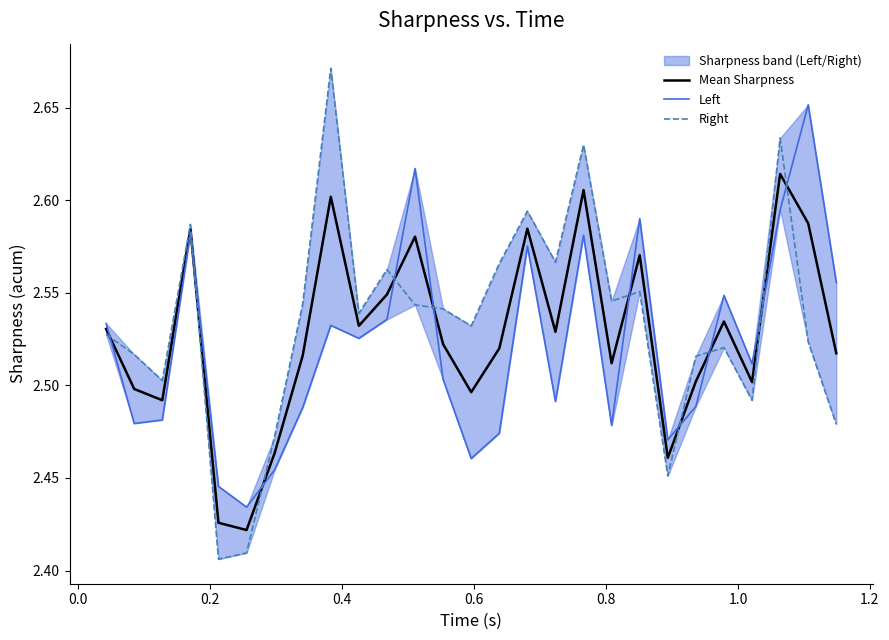

What is the lowest value of the Right series?

2.4